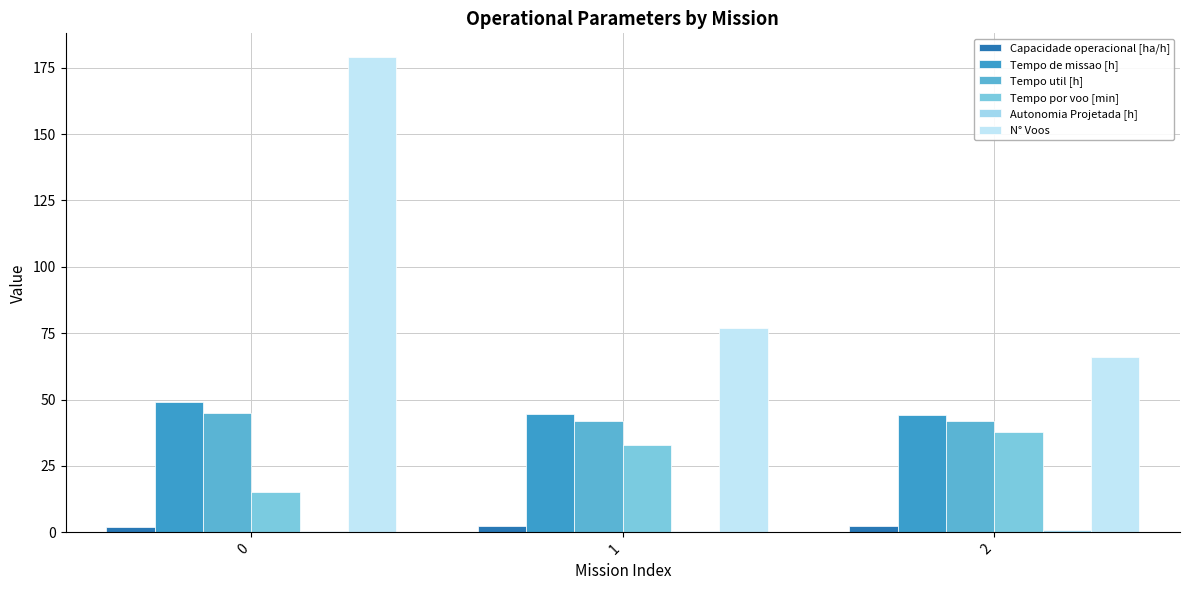

Reading left to right, what are all the values shown in this chart?

Capacidade operacional [ha/h]: 2.0	2.2	2.3
Tempo de missao [h]: 48.9	44.7	44.3
Tempo util [h]: 45.0	42.0	41.8
Tempo por voo [min]: 15.1	32.7	38.0
Autonomia Projetada [h]: 0.3	0.7	1.0
N° Voos: 179.0	77.0	66.0